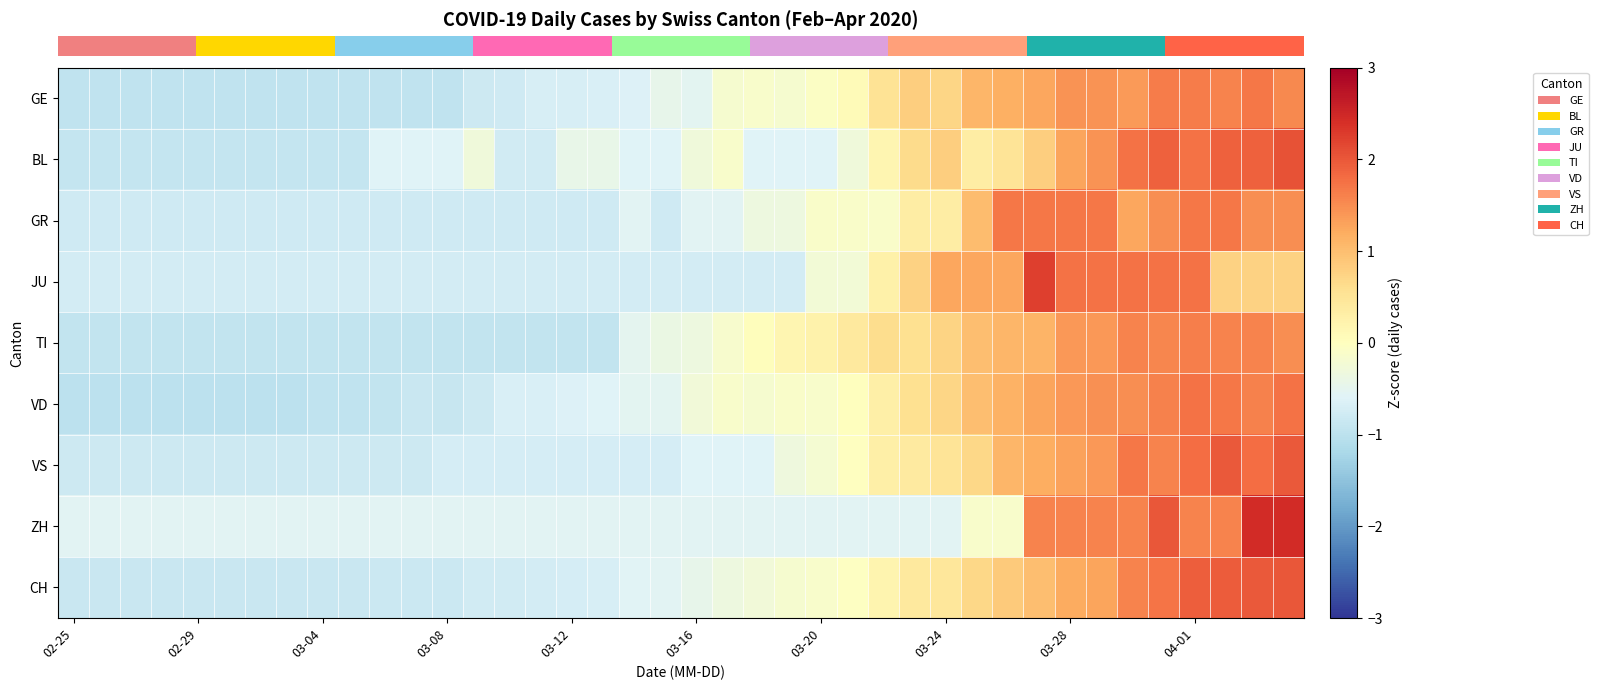

Reading right to left, extract all data points from this chart.

row_0: 1.5	1.7	1.6	1.7	1.7	1.4	1.5	1.5	1.2	1.2	1.1	0.7	0.8	0.5	0.1	-0.0	-0.2	-0.1	-0.2	-0.5	-0.5	-0.6	-0.7	-0.7	-0.7	-0.8	-0.8	-0.9	-0.9	-0.9	-0.9	-0.9	-0.9	-0.9	-0.9	-0.9	-0.9	-0.9	-0.9	-0.9
row_1: 2.1	1.9	1.9	1.7	1.9	1.7	1.4	1.3	0.8	0.5	0.3	0.8	0.7	0.2	-0.3	-0.6	-0.6	-0.6	-0.1	-0.3	-0.6	-0.6	-0.4	-0.4	-0.8	-0.8	-0.3	-0.6	-0.6	-0.6	-0.9	-0.9	-0.9	-0.9	-0.9	-0.9	-0.9	-0.9	-0.9	-0.9
row_2: 1.5	1.5	1.7	1.7	1.5	1.3	1.7	1.7	1.7	1.7	1.0	0.3	0.3	-0.1	-0.1	-0.1	-0.3	-0.3	-0.6	-0.6	-0.8	-0.6	-0.8	-0.8	-0.8	-0.8	-0.8	-0.8	-0.8	-0.8	-0.8	-0.8	-0.8	-0.8	-0.8	-0.8	-0.8	-0.8	-0.8	-0.8
row_3: 0.8	0.8	0.8	1.7	1.7	1.7	1.7	1.7	2.2	1.2	1.2	1.2	0.8	0.3	-0.2	-0.2	-0.7	-0.7	-0.7	-0.7	-0.7	-0.7	-0.7	-0.7	-0.7	-0.7	-0.7	-0.7	-0.7	-0.7	-0.7	-0.7	-0.7	-0.7	-0.7	-0.7	-0.7	-0.7	-0.7	-0.7
row_4: 1.5	1.6	1.6	1.6	1.6	1.6	1.4	1.4	1.1	1.1	1.0	0.7	0.6	0.6	0.4	0.2	0.2	0.0	-0.2	-0.3	-0.4	-0.5	-0.9	-0.9	-0.9	-0.9	-0.9	-0.9	-0.9	-0.9	-0.9	-0.9	-0.9	-0.9	-0.9	-0.9	-0.9	-0.9	-0.9	-0.9
row_5: 1.7	1.6	1.7	1.7	1.6	1.5	1.5	1.4	1.3	1.1	1.0	0.7	0.6	0.3	0.0	-0.1	-0.1	-0.2	-0.1	-0.3	-0.5	-0.5	-0.6	-0.6	-0.7	-0.7	-0.8	-0.9	-0.8	-0.9	-1.0	-1.0	-1.0	-1.0	-1.0	-1.0	-1.0	-1.0	-1.0	-1.0
row_6: 2.0	1.8	2.0	1.8	1.6	1.7	1.4	1.3	1.2	1.1	0.7	0.5	0.4	0.3	-0.0	-0.2	-0.3	-0.6	-0.6	-0.6	-0.7	-0.7	-0.7	-0.7	-0.7	-0.7	-0.7	-0.7	-0.8	-0.8	-0.8	-0.8	-0.8	-0.8	-0.8	-0.8	-0.8	-0.8	-0.8	-0.8
row_7: 2.4	2.4	1.6	1.6	2.0	1.6	1.6	1.6	1.6	-0.1	-0.1	-0.6	-0.6	-0.6	-0.6	-0.6	-0.6	-0.6	-0.6	-0.6	-0.6	-0.6	-0.6	-0.6	-0.6	-0.6	-0.6	-0.6	-0.6	-0.6	-0.6	-0.6	-0.6	-0.6	-0.6	-0.6	-0.6	-0.6	-0.6	-0.6
row_8: 2.0	2.0	2.0	1.9	1.7	1.6	1.3	1.2	1.0	0.9	0.7	0.5	0.4	0.2	-0.0	-0.1	-0.2	-0.3	-0.3	-0.5	-0.5	-0.6	-0.7	-0.7	-0.7	-0.8	-0.8	-0.8	-0.8	-0.8	-0.9	-0.9	-0.9	-0.9	-0.9	-0.9	-0.9	-0.9	-0.9	-0.9